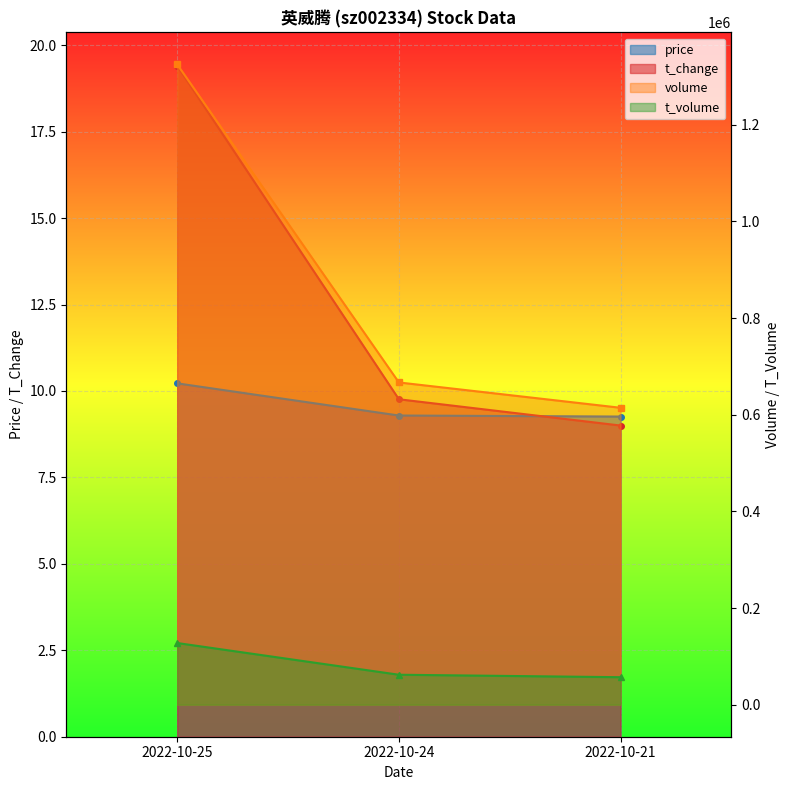

Reading left to right, list all the values displayed in this chart.

price: 2022-10-25=10.2	2022-10-24=9.3	2022-10-21=9.3
volume: 2022-10-25=1324852.0	2022-10-24=666809.0	2022-10-21=614412.0
t_volume: 2022-10-25=127627.0	2022-10-24=62021.0	2022-10-21=56911.0
t_change: 2022-10-25=19.4	2022-10-24=9.8	2022-10-21=9.0